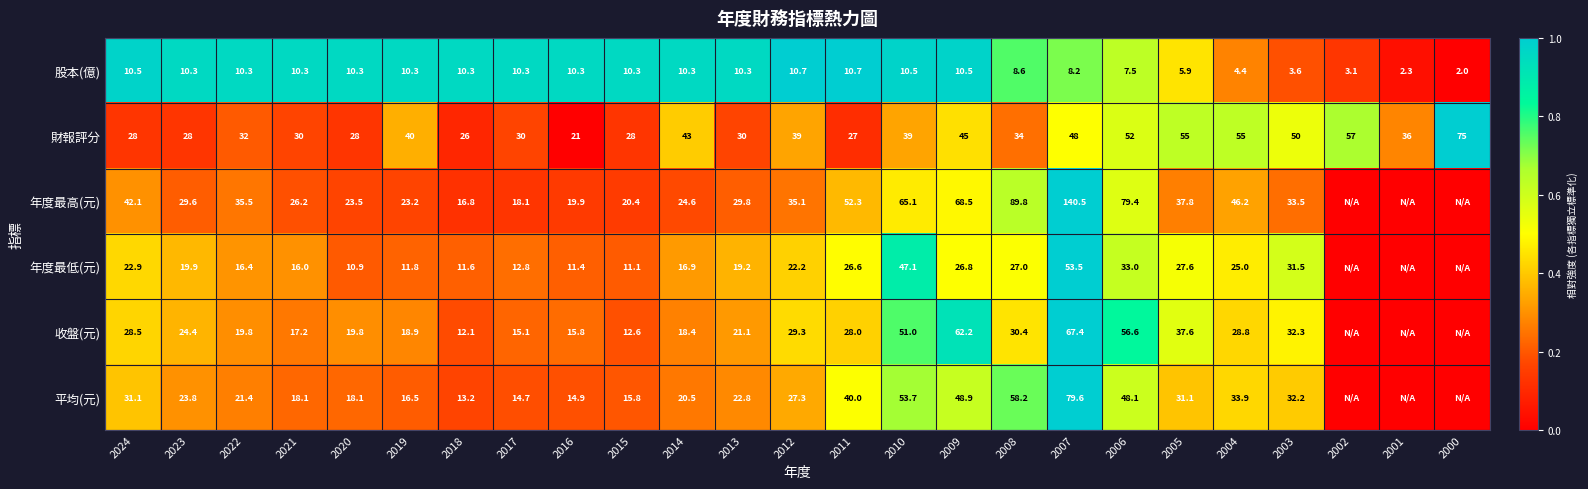

Is the value of 股本(億) at 2000 greater than the value of 財報評分 at 2023?

No